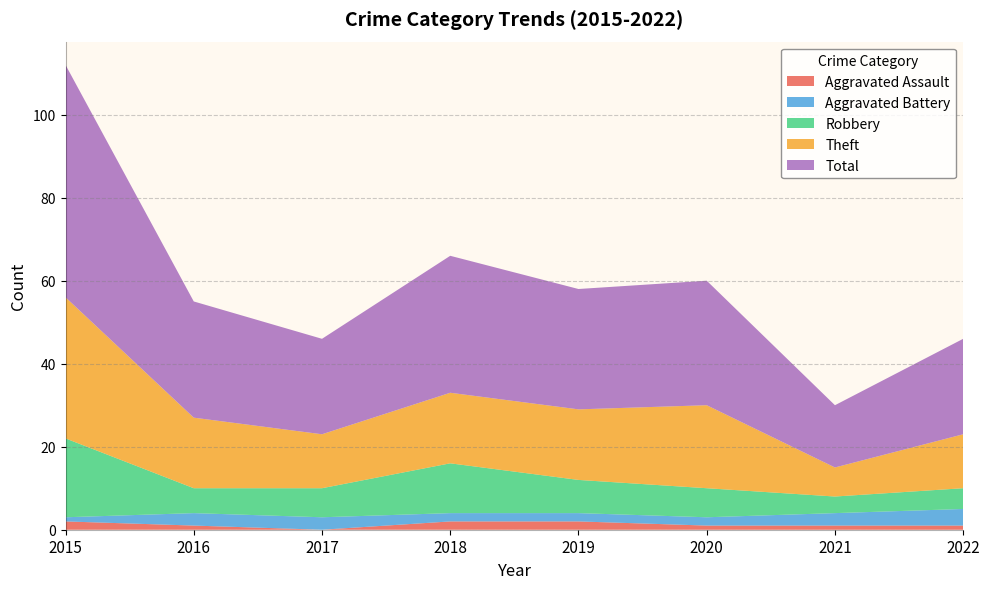

Reading left to right, what are all the values shown in this chart?

Aggravated Assault: 2015=2	2016=1	2017=0	2018=2	2019=2	2020=1	2021=1	2022=1
Aggravated Battery: 2015=1	2016=3	2017=3	2018=2	2019=2	2020=2	2021=3	2022=4
Robbery: 2015=19	2016=6	2017=7	2018=12	2019=8	2020=7	2021=4	2022=5
Theft: 2015=34	2016=17	2017=13	2018=17	2019=17	2020=20	2021=7	2022=13
Total: 2015=56	2016=28	2017=23	2018=33	2019=29	2020=30	2021=15	2022=23